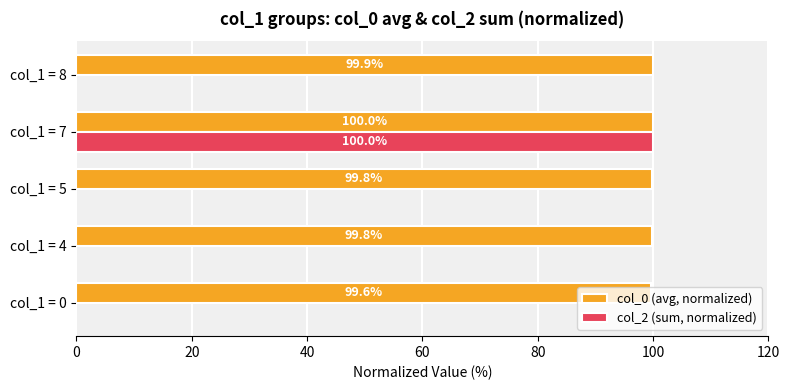

True or false: col_2 (sum, normalized) has a value of -33.4 at col_1 = 4.

False